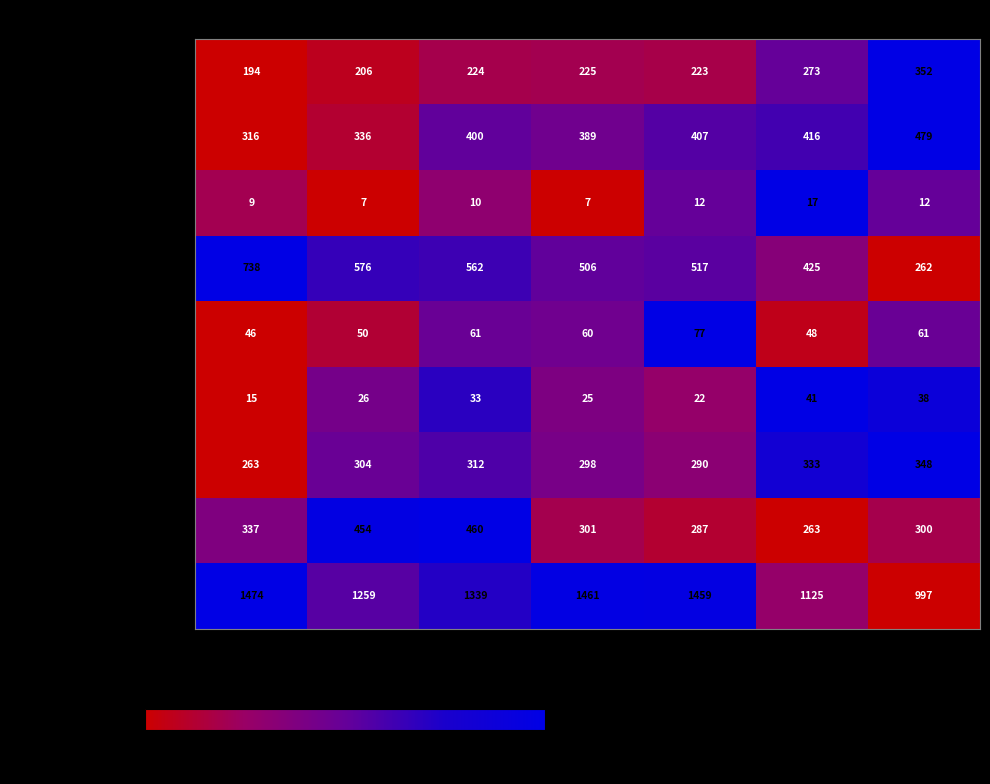

The Homicide series shows 66 at 2020. True or false?

False